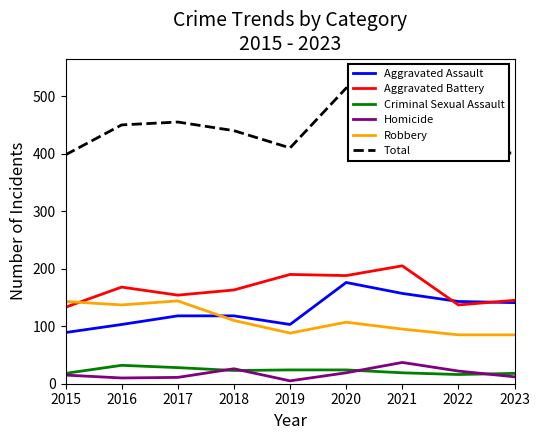

What is the difference between the maximum and minimum values in the Homicide series?

32